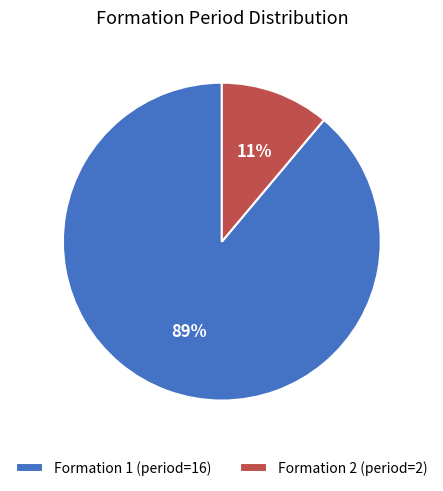

Do Formation 1 (period=16) and Formation 2 (period=2) together represent more than half of the pie?

Yes